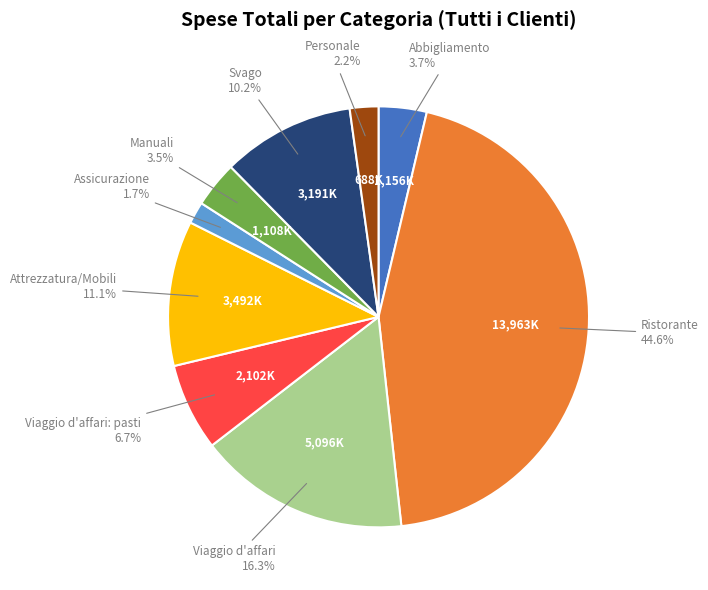

Is there a majority slice in this chart?

No